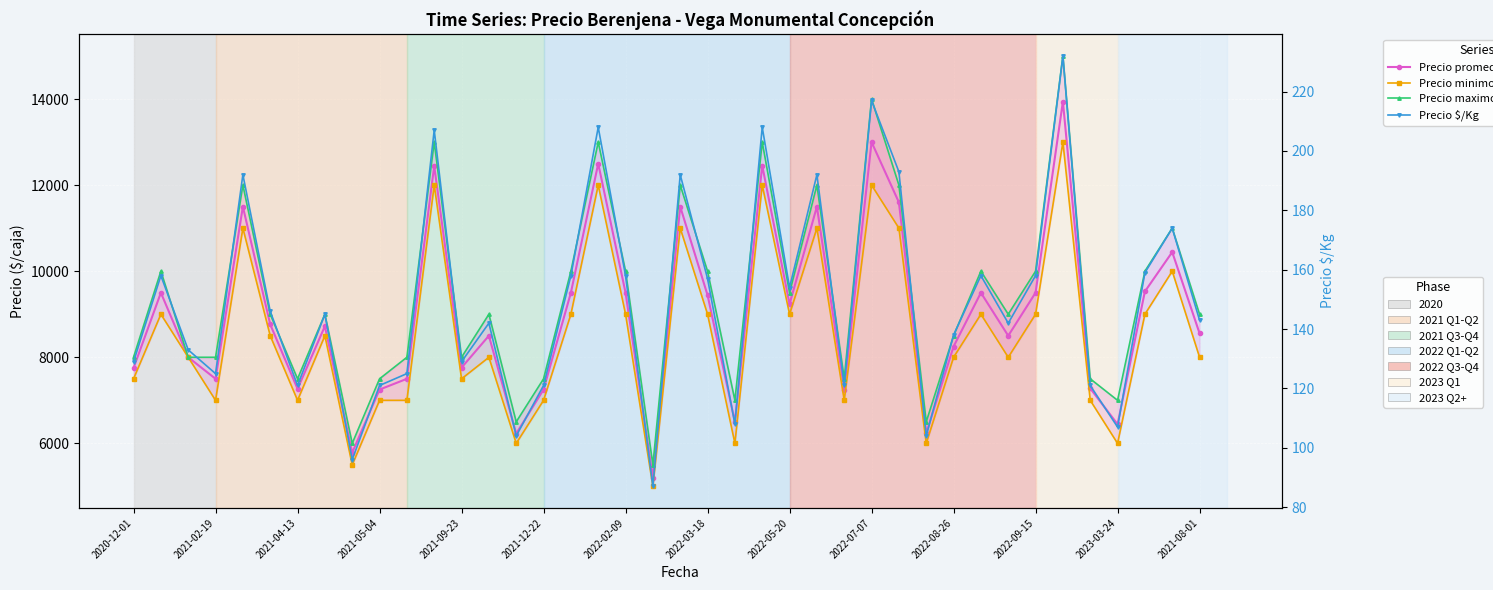

True or false: Precio minimo and Precio maximo intersect in this chart.

False